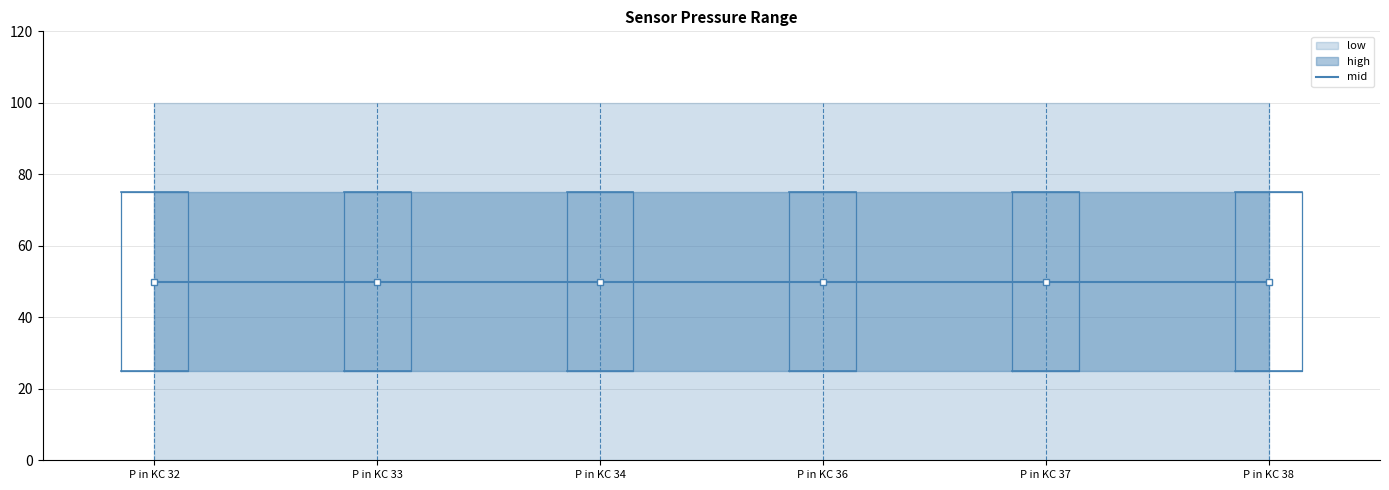

True or false: low and high intersect in this chart.

False